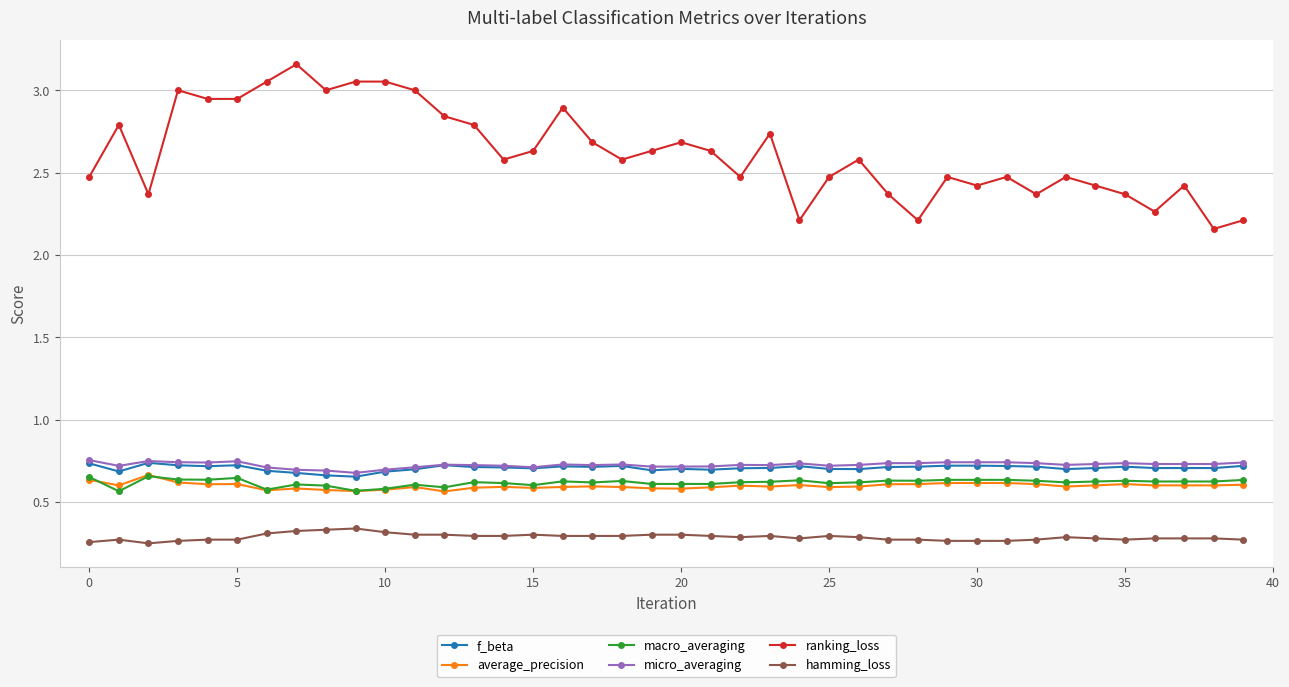

How many average_precision values are between 0 and 1?

40